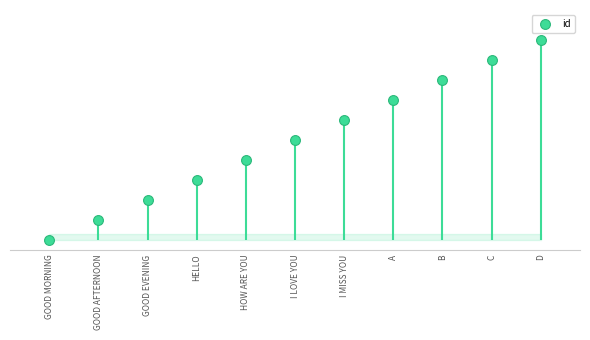

What is the change in value from HOW ARE YOU to I MISS YOU?

+2